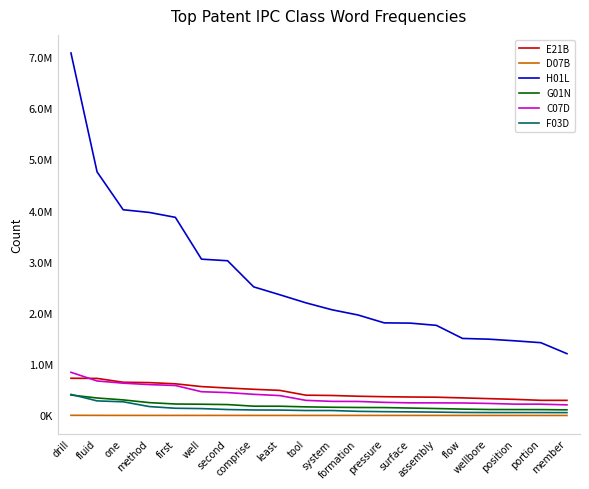

What is the difference between the second highest and second lowest values in the H01L series?

3335294